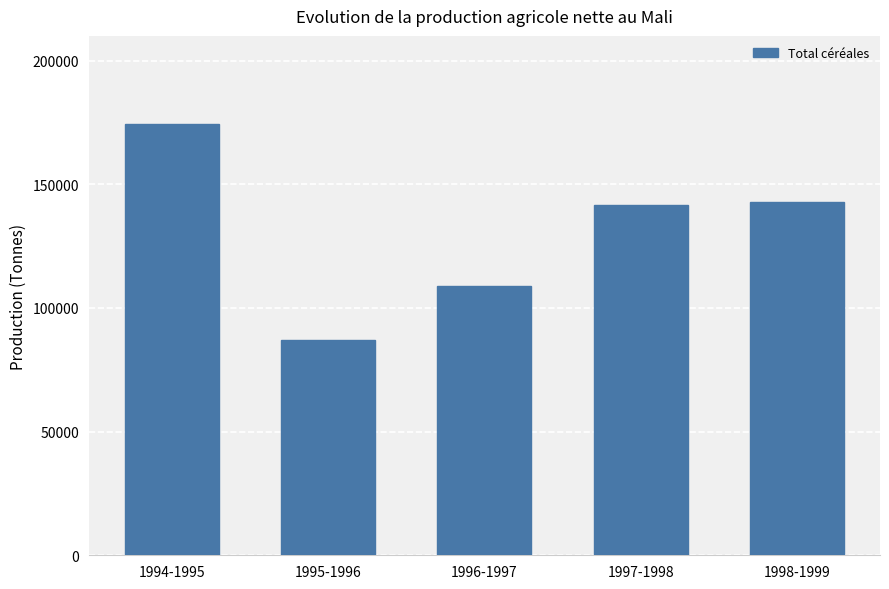

Reading left to right, transcribe all the data shown in this chart.

174229	87136	108969	141463	142844